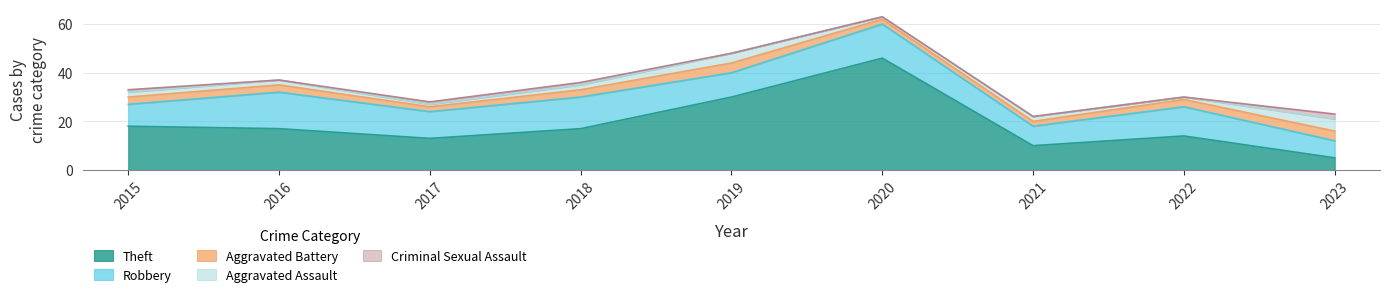

Is the value of Theft at 2020 greater than the value of Aggravated Battery at 2018?

Yes